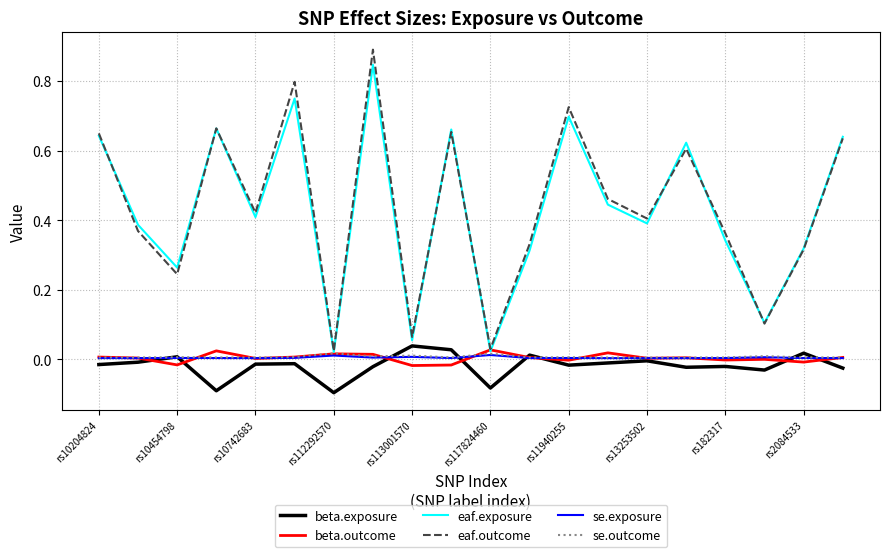

True or false: eaf.outcome and beta.exposure cross at least once.

False